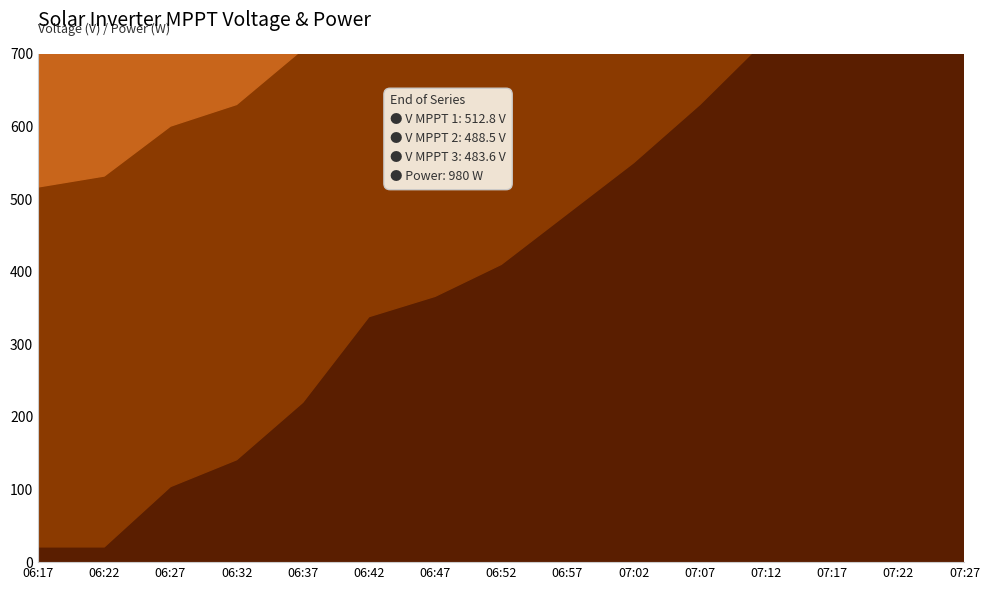

Which series has the largest total across all categories?

V MPPT 1(V)